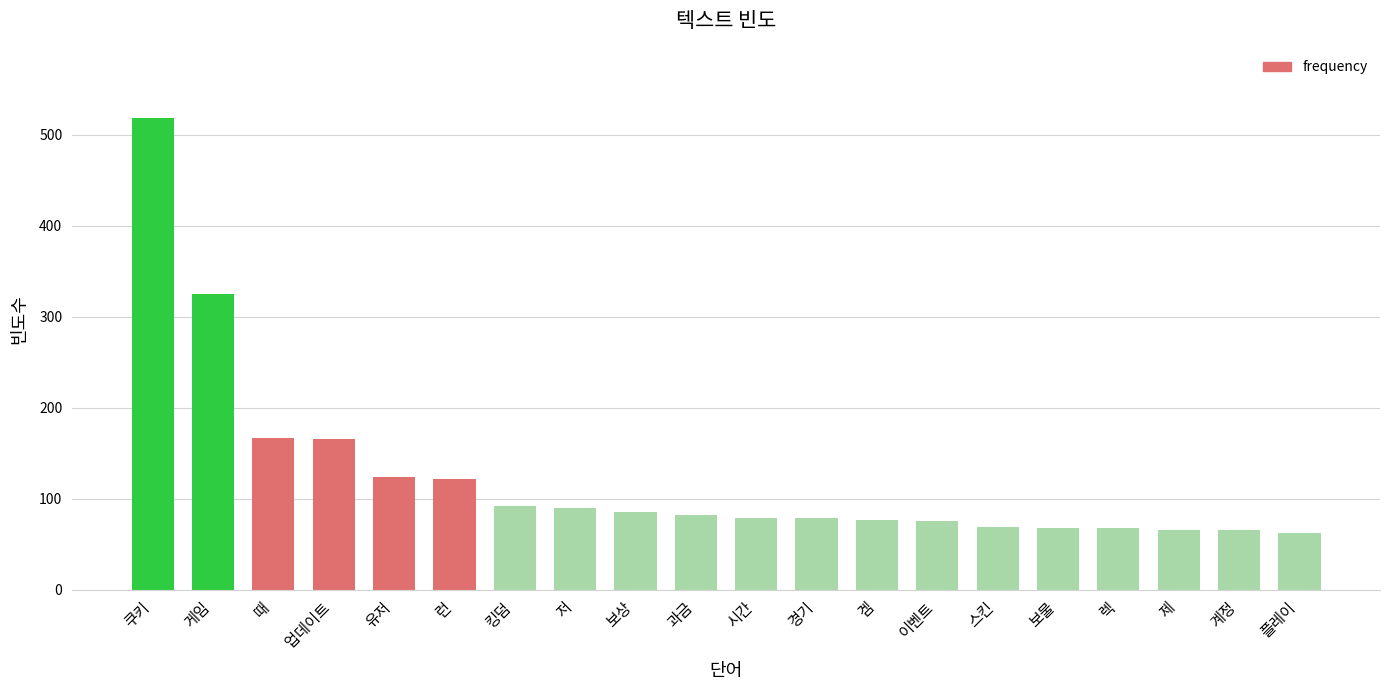

What is the average value?

124